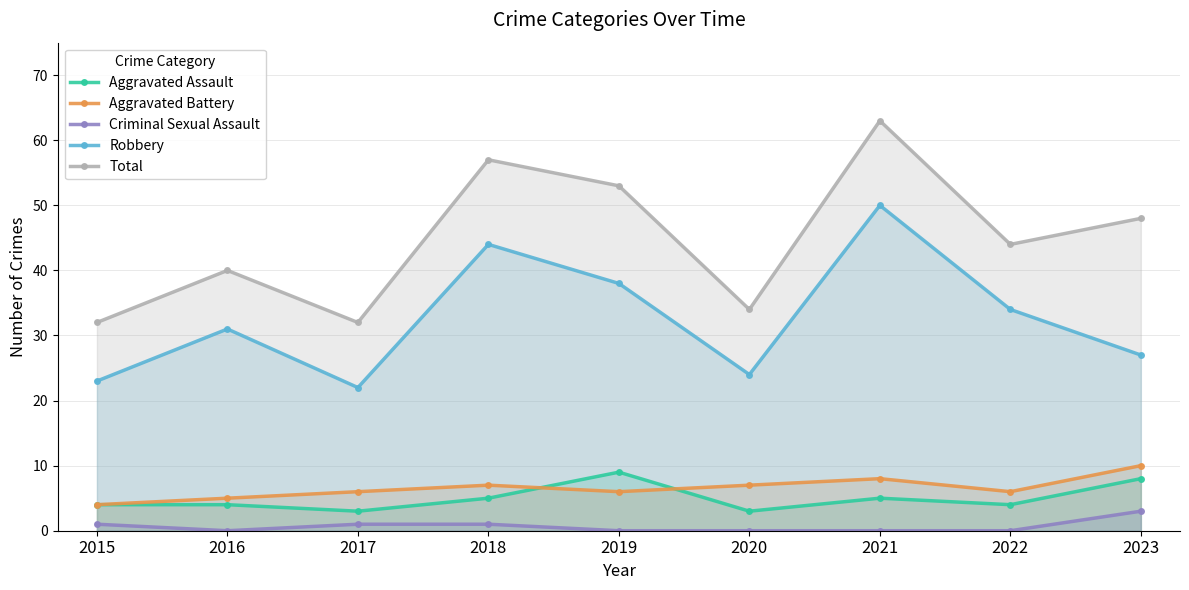

True or false: Robbery and Aggravated Battery cross at least once.

False